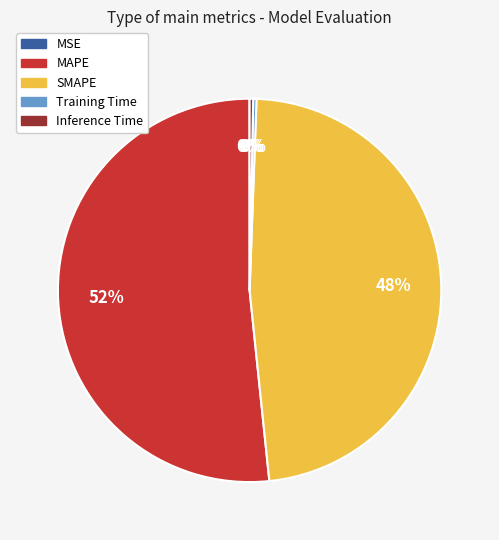

To the nearest percent, what is the difference between the largest and smallest slice percentages?

52%